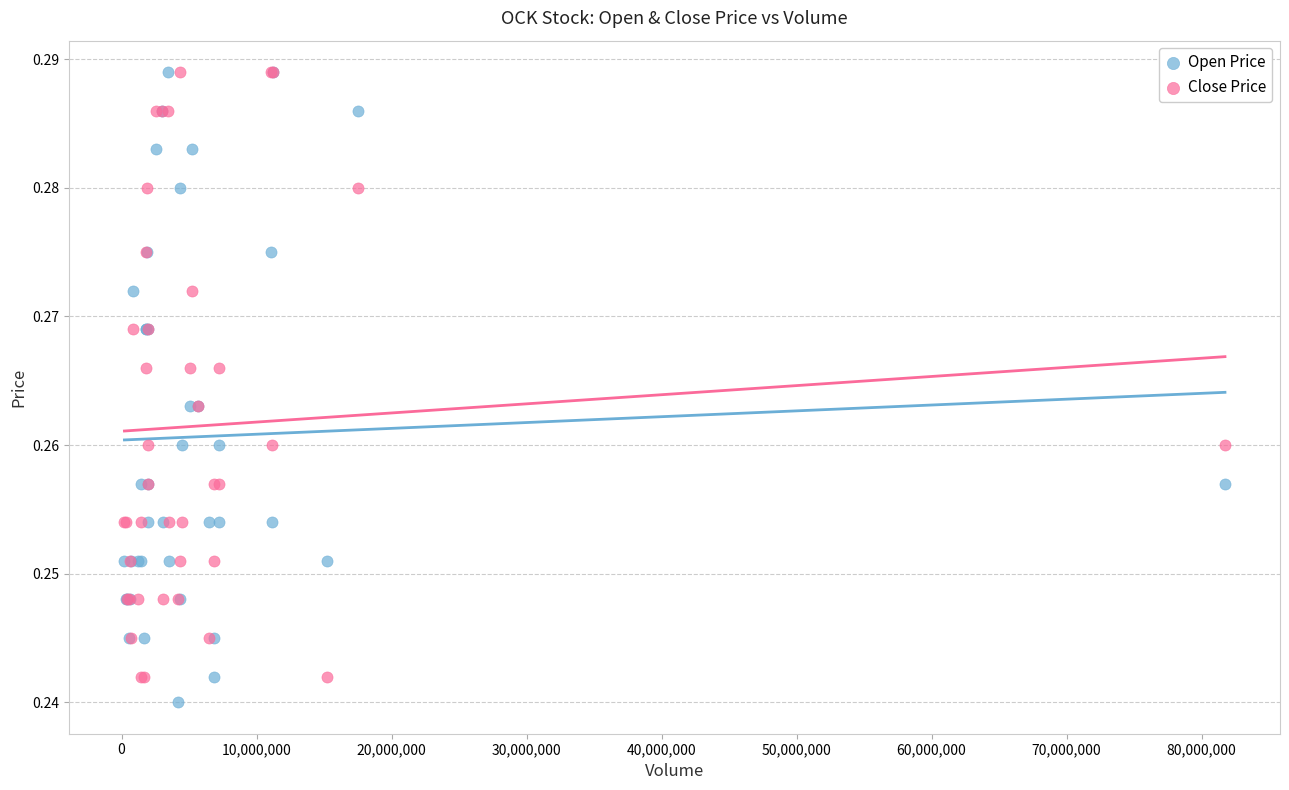

Which series has the largest Y range (max minus min)?

Open Price